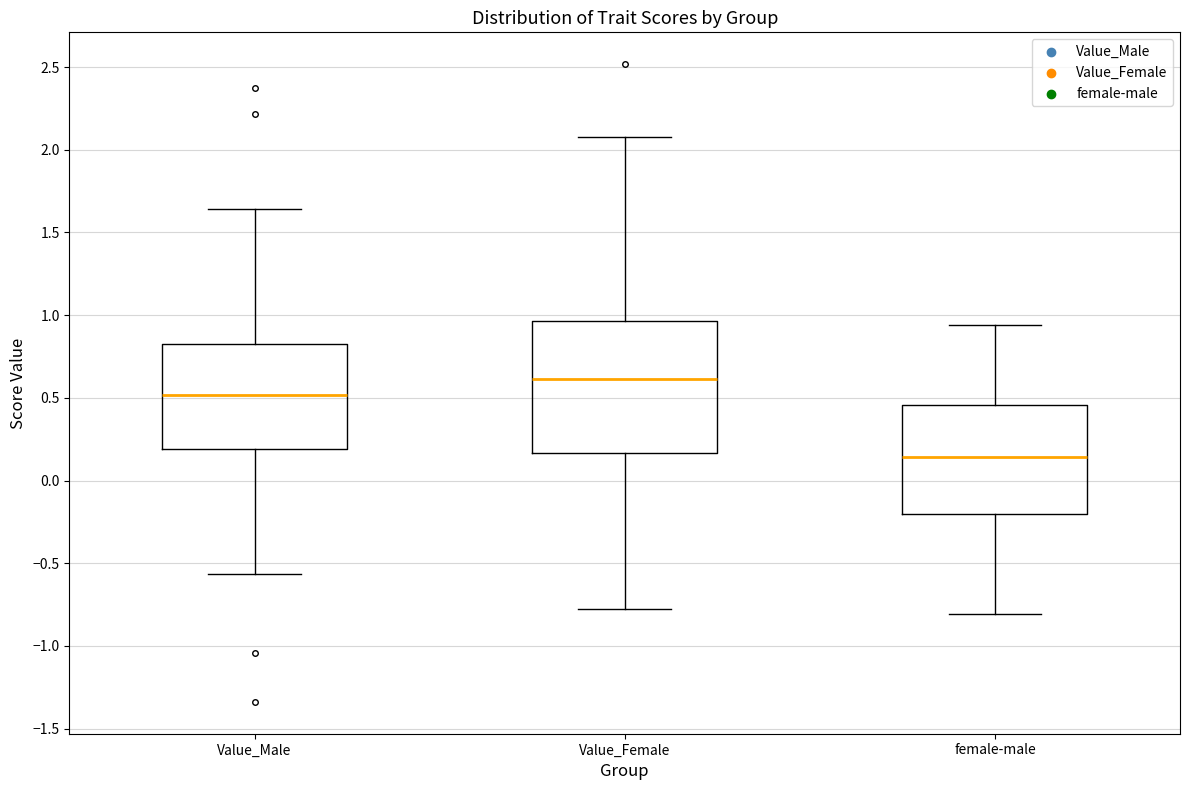

Reading left to right, transcribe this box plot: for each box, give where its median line is, the range the box spans, and where its two whiskers end, as read against the y-axis. The values are not printed on the chart, so give them approximately, as read against the axis.

Value_Male: median 0.50, box 0.20 to 0.80, whiskers -0.55 to 1.65
Value_Female: median 0.60, box 0.15 to 0.95, whiskers -0.80 to 2.10
female-male: median 0.15, box -0.20 to 0.45, whiskers -0.80 to 0.95